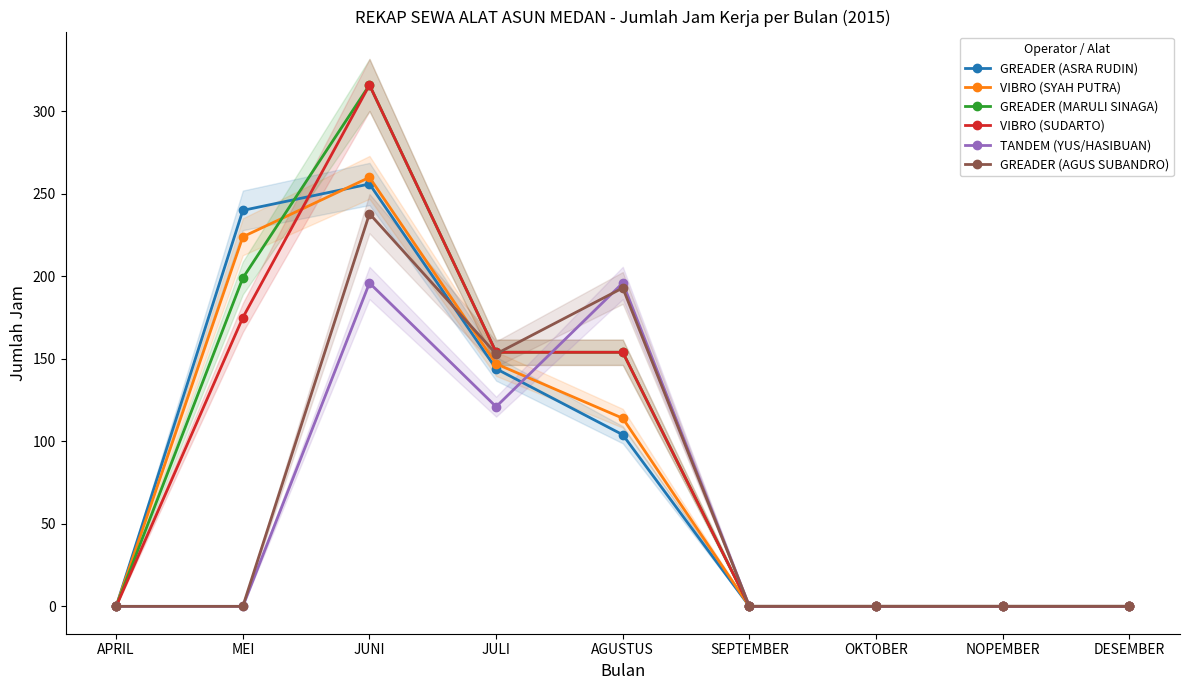

What is the greatest value displayed?

316